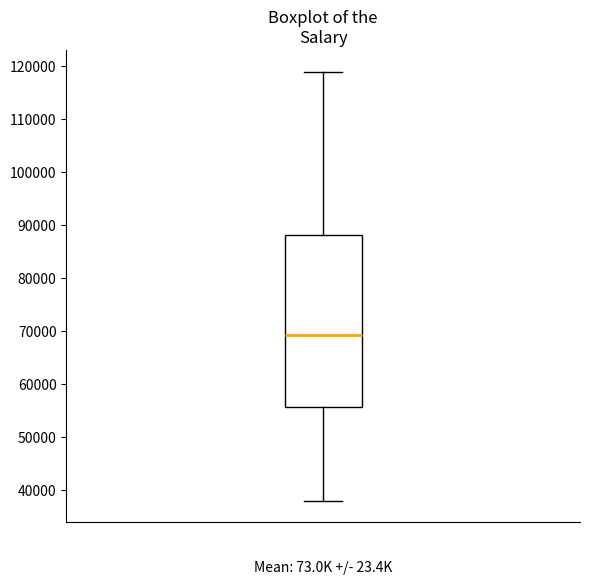

Transcribe this box plot: give where the median line is, the range the box spans, and where the two whiskers end, as read against the y-axis. The values are not printed on the chart, so give them approximately, as read against the axis.

median 69000, box 56000 to 88000, whiskers 38000 to 119000